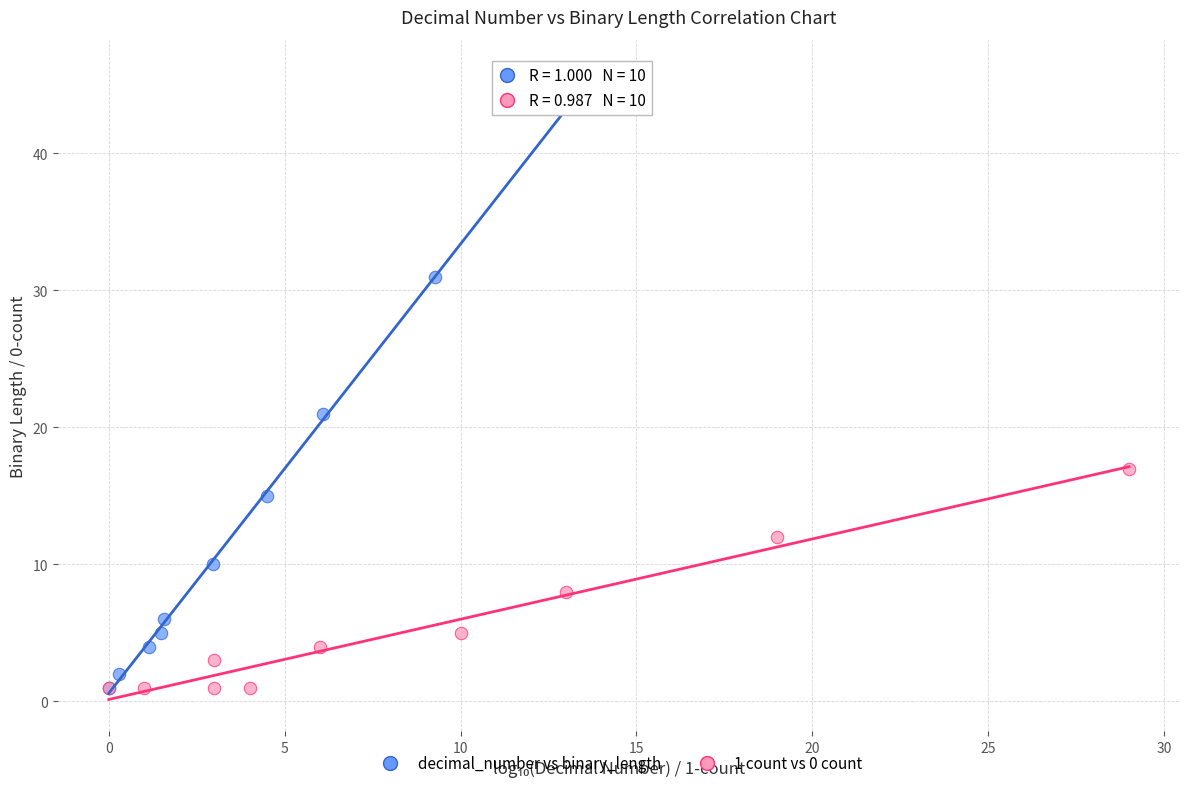

Which series contains the highest Y value?

decimal_number vs binary_length